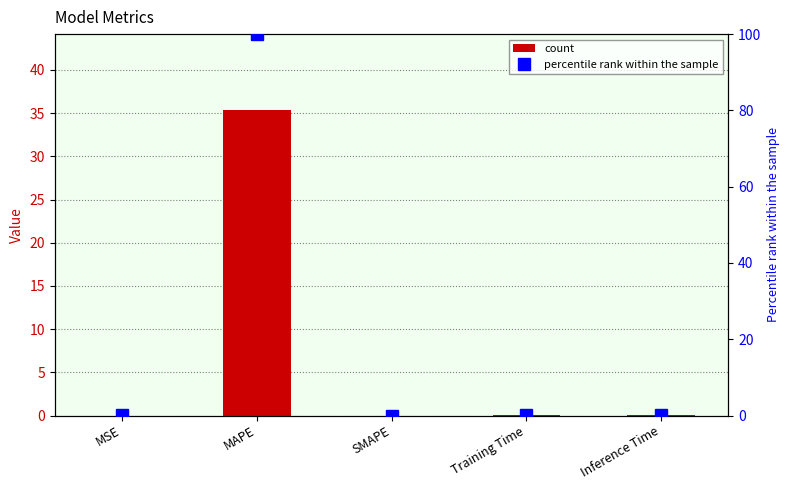

What is the label of the 1st bar from the right?

Inference Time